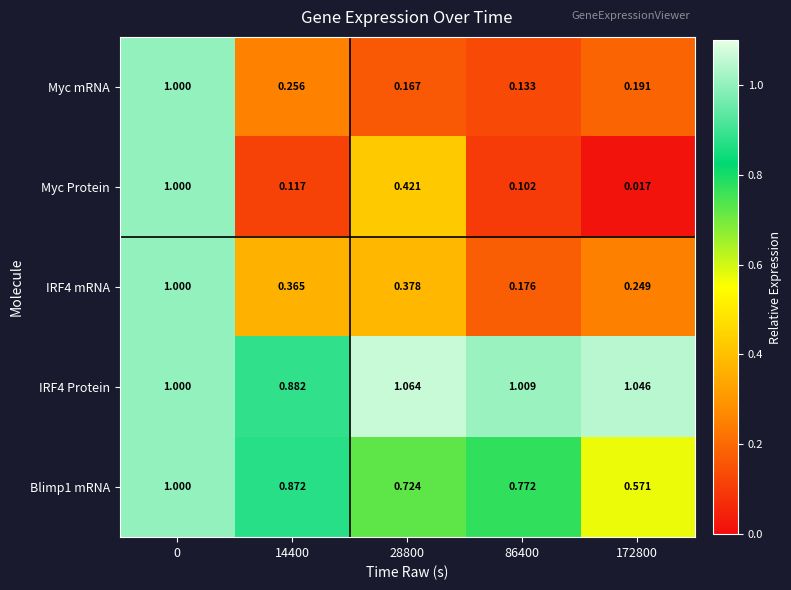

What is the total value across all series at 28800?

2.8